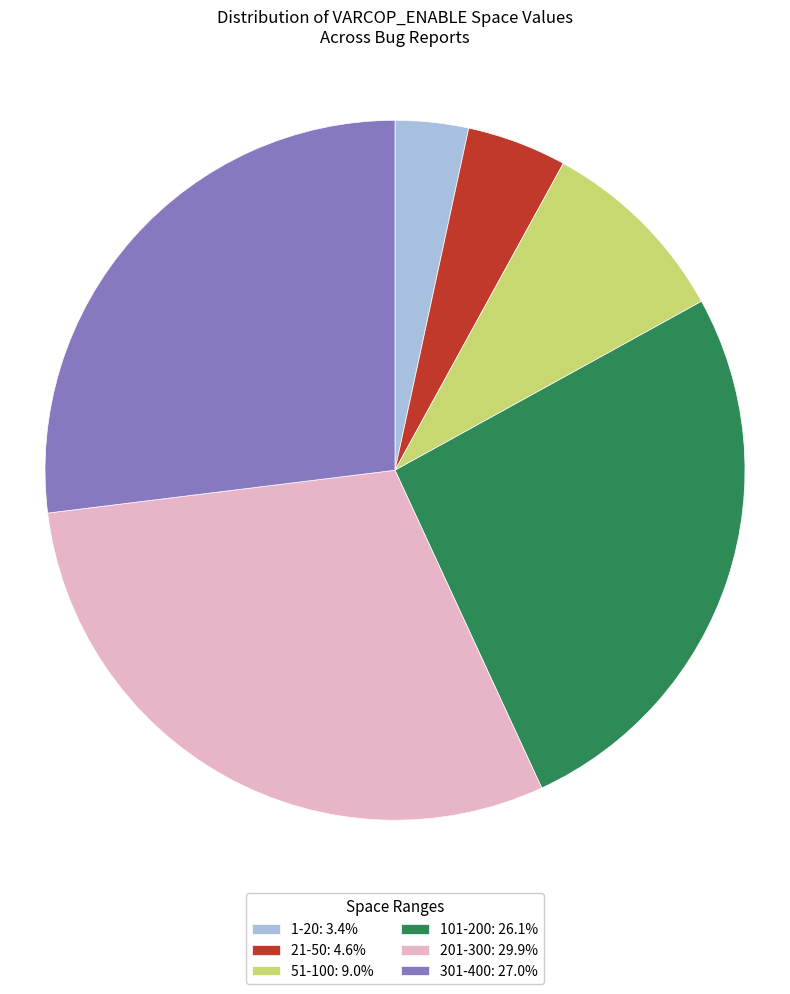

Is the sum of 101-200: 26.1% and 51-100: 9.0% greater than half?

No